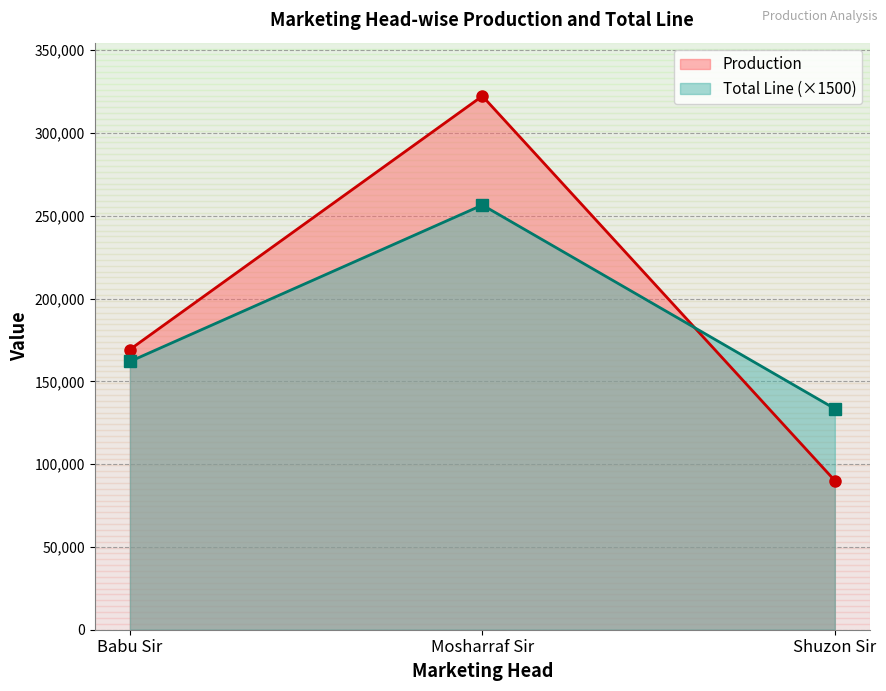

What is the total value across all series at Shuzon Sir?

223551